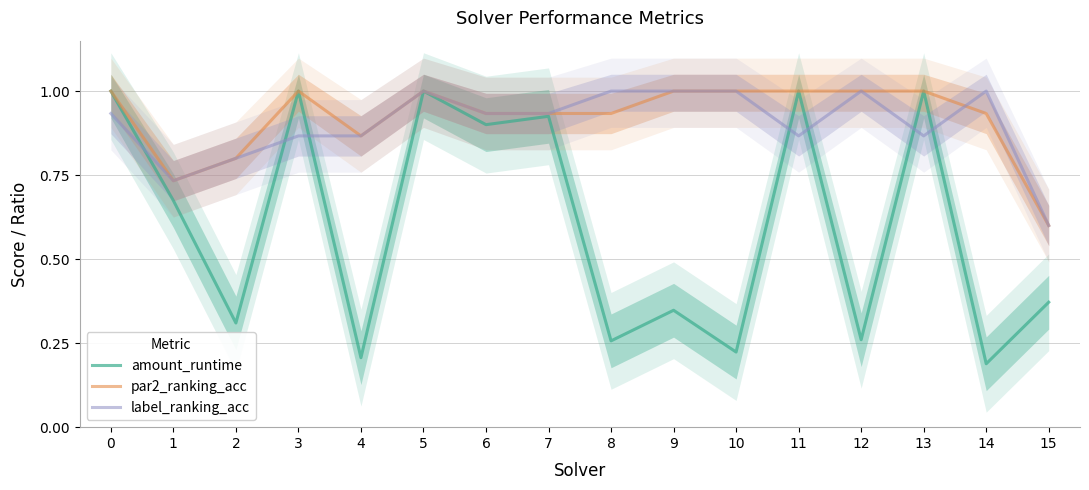

At which category does par2_ranking_acc reach its first local valley?

1